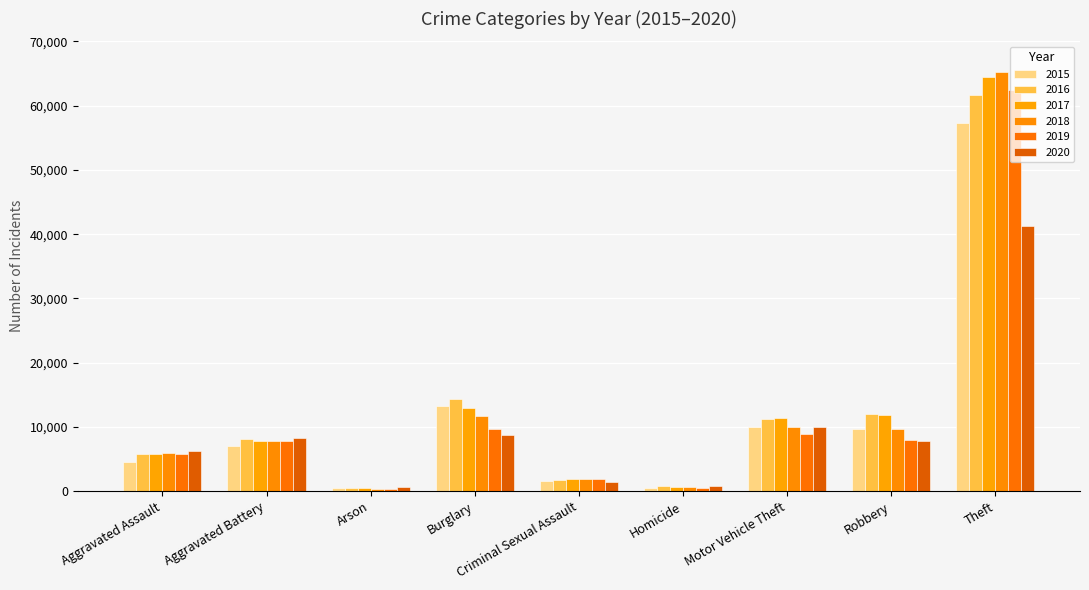

List the series in order of their peak value, lowest first.

2020, 2015, 2016, 2019, 2017, 2018